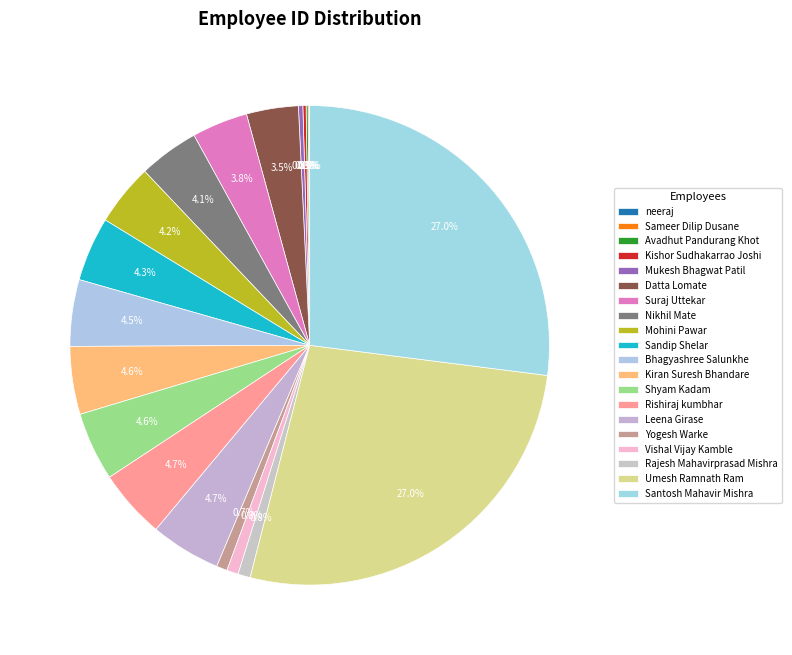

What portion of the pie excludes Mohini Pawar?

95.8%